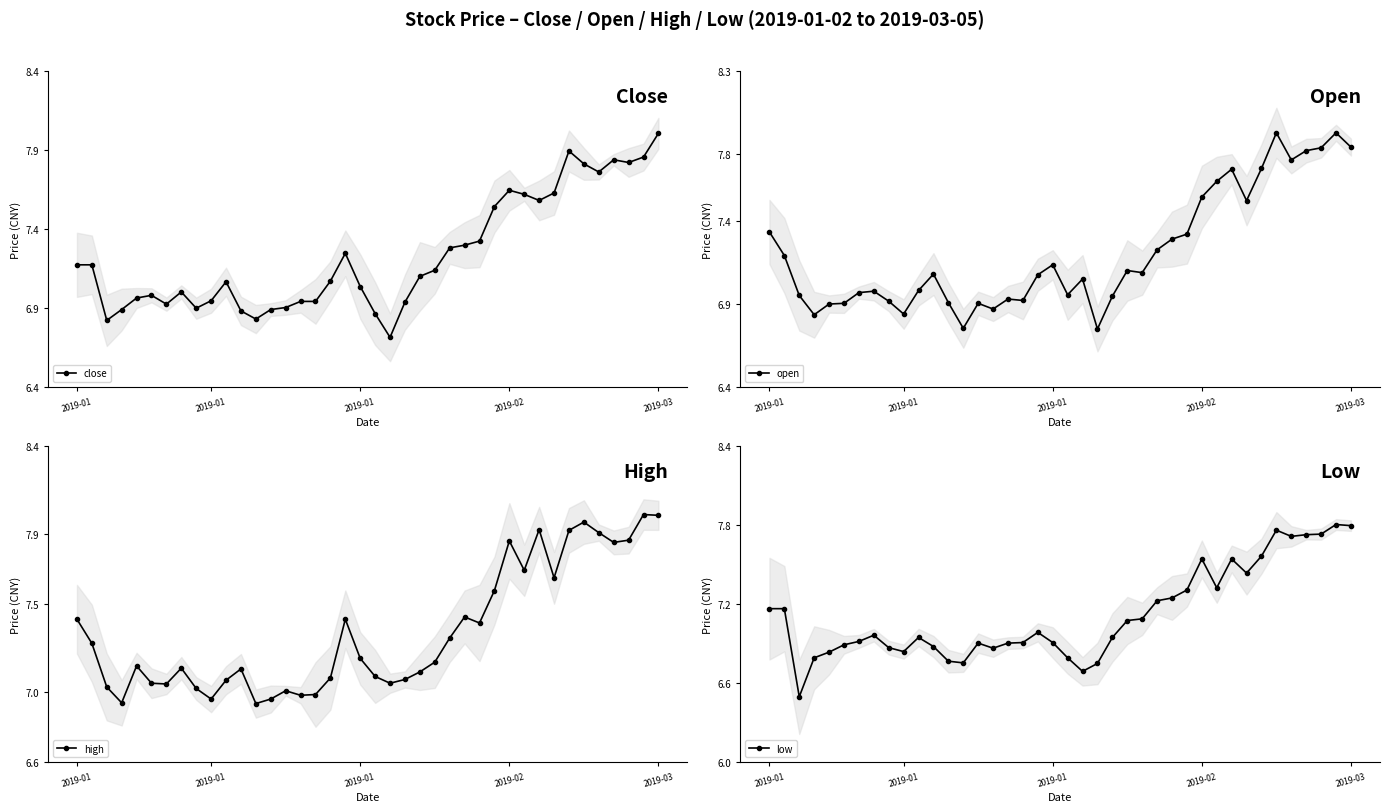

How many lines are shown in the chart?

4